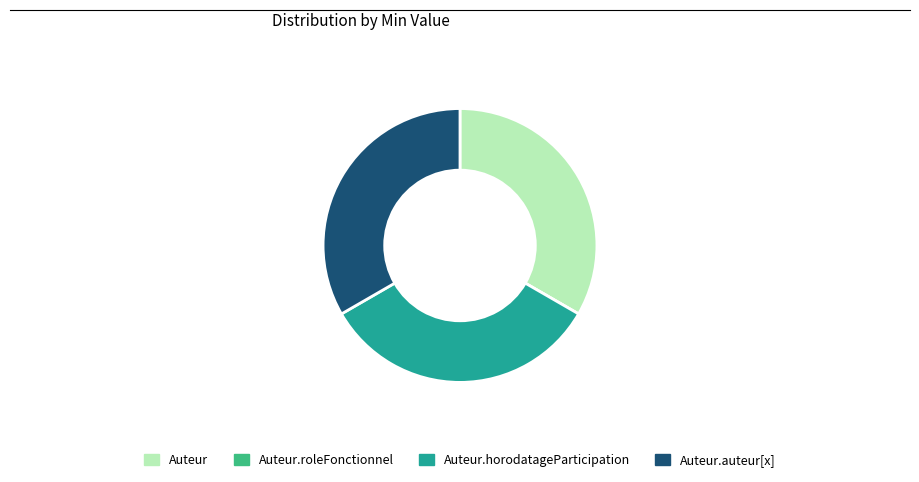

Does Auteur.auteur[x] represent more than half of the total?

No